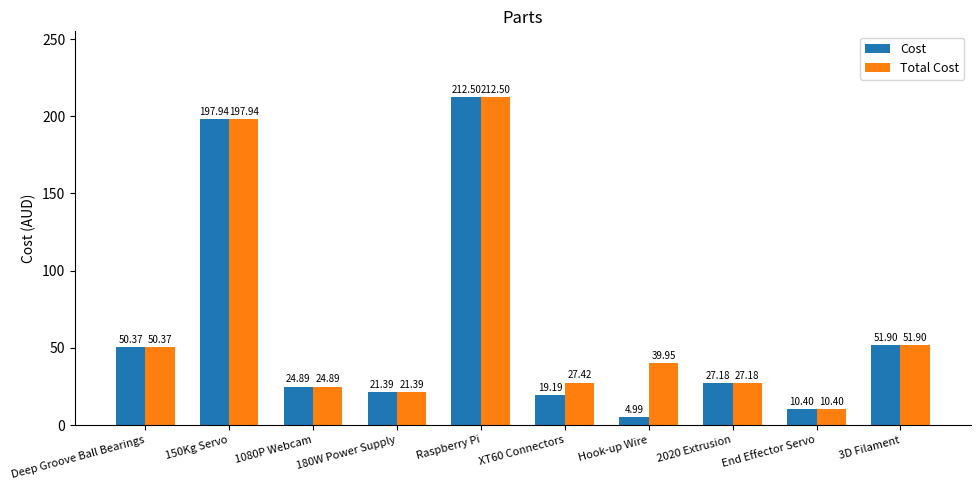

What is the sum of all Total Cost values?

663.9